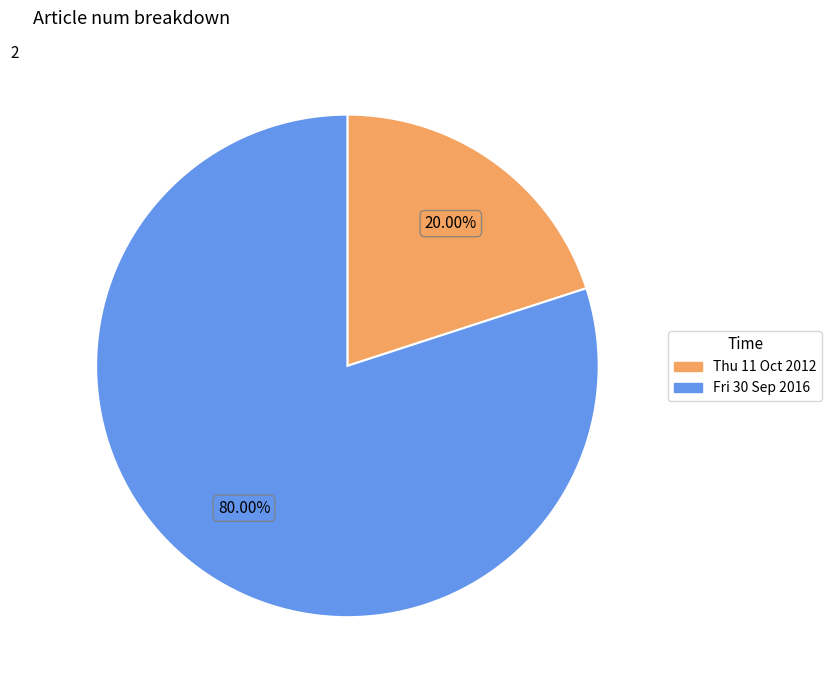

Does any single category account for the majority?

Yes